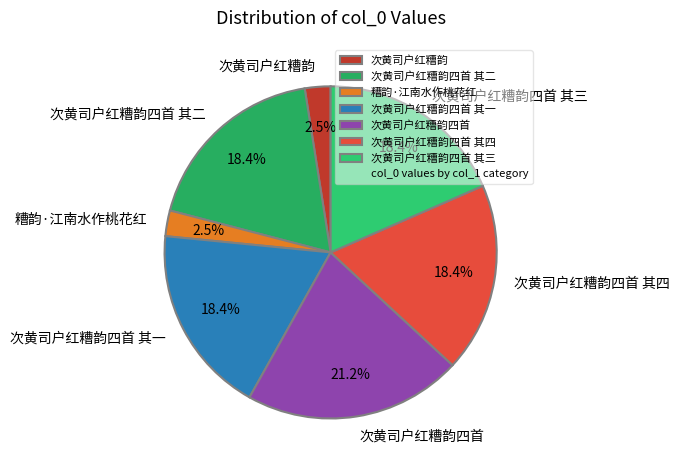

Which category has the biggest portion of the pie?

次黄司户红糟韵四首